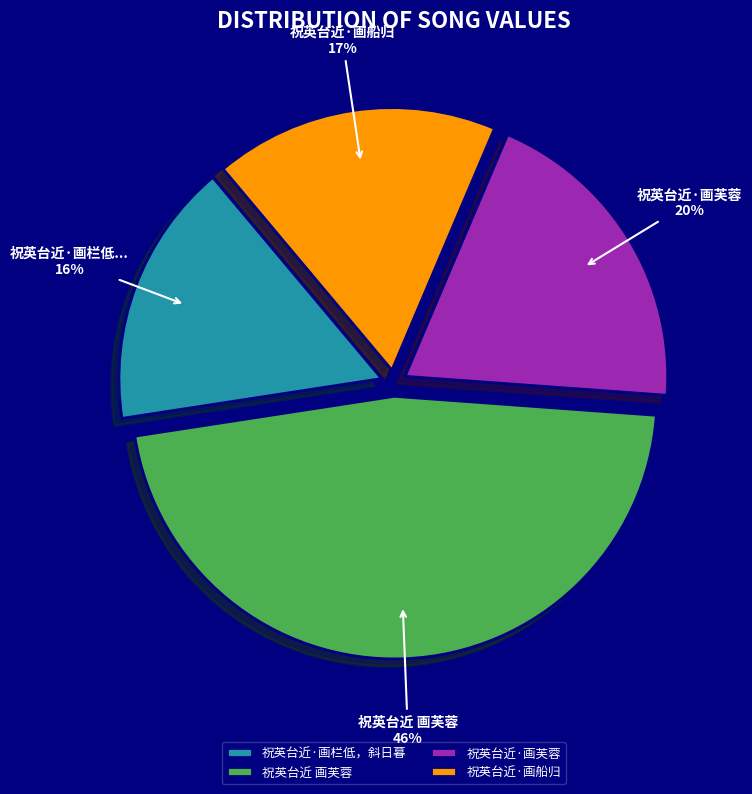

Do 祝英台近·画芙蓉 and 祝英台近·画船归 together represent more than half of the pie?

No